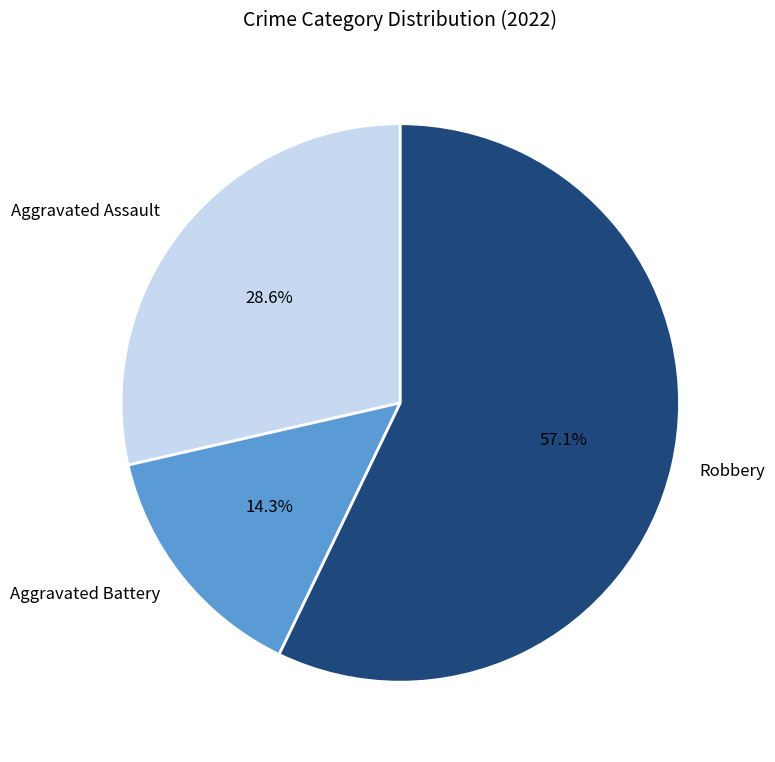

Is there a majority slice in this chart?

Yes